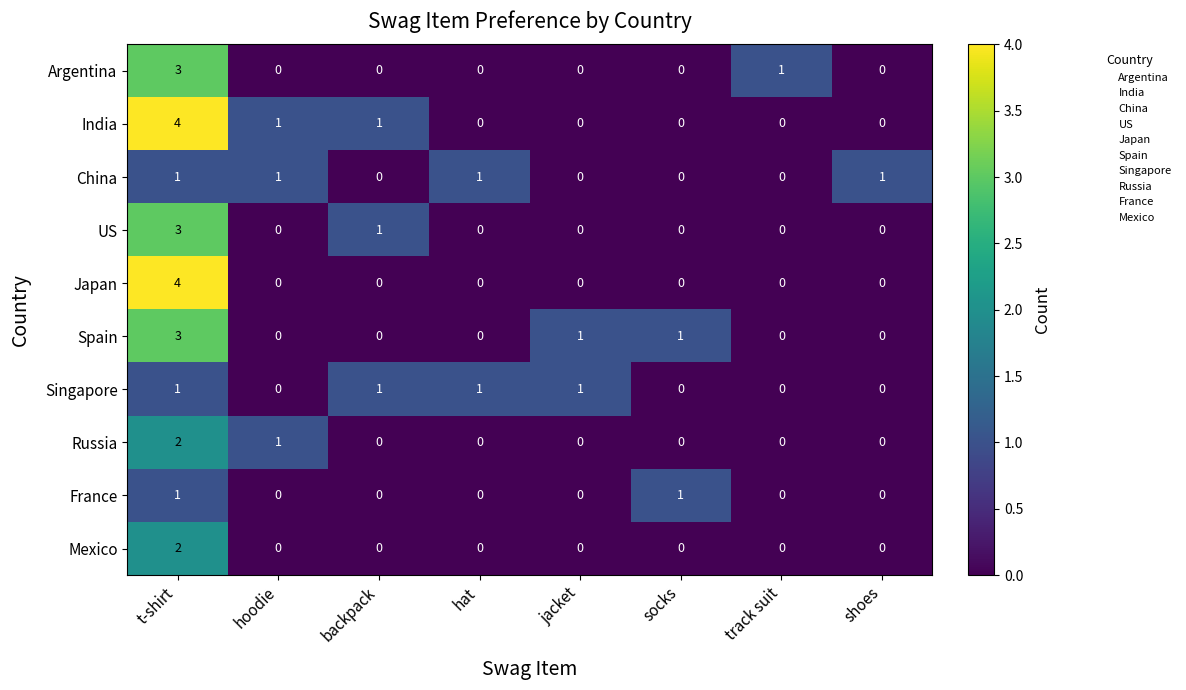

What is the maximum value shown in the chart?

4